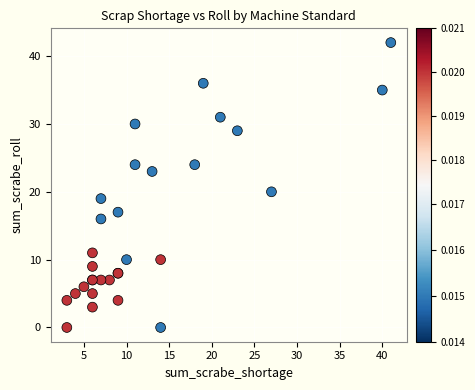

What Y value in the scatter plot is closest to 21?

20